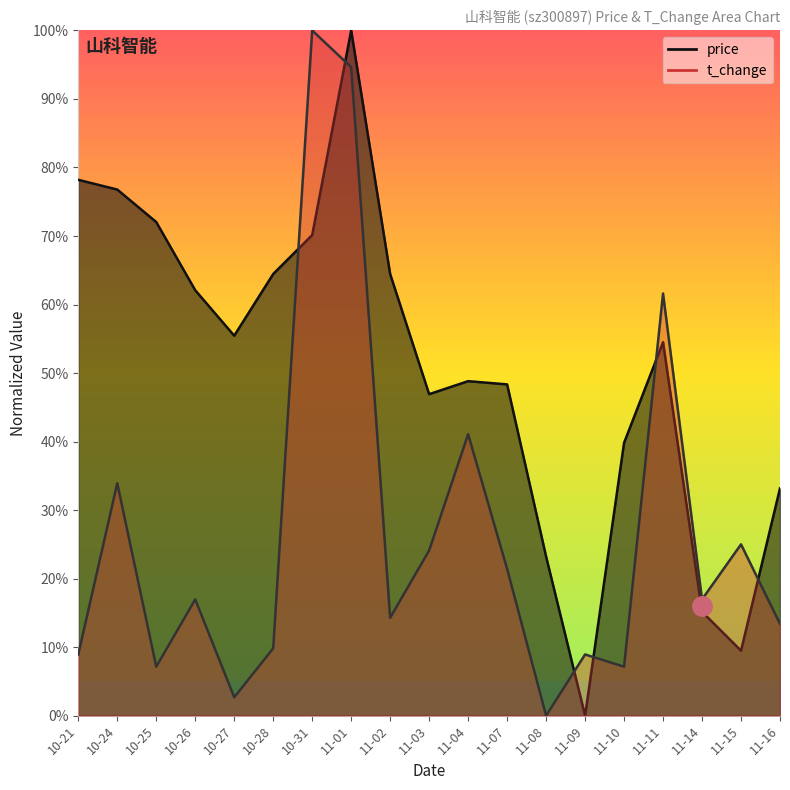

True or false: price has a value of 23.2 at 11-08.

True